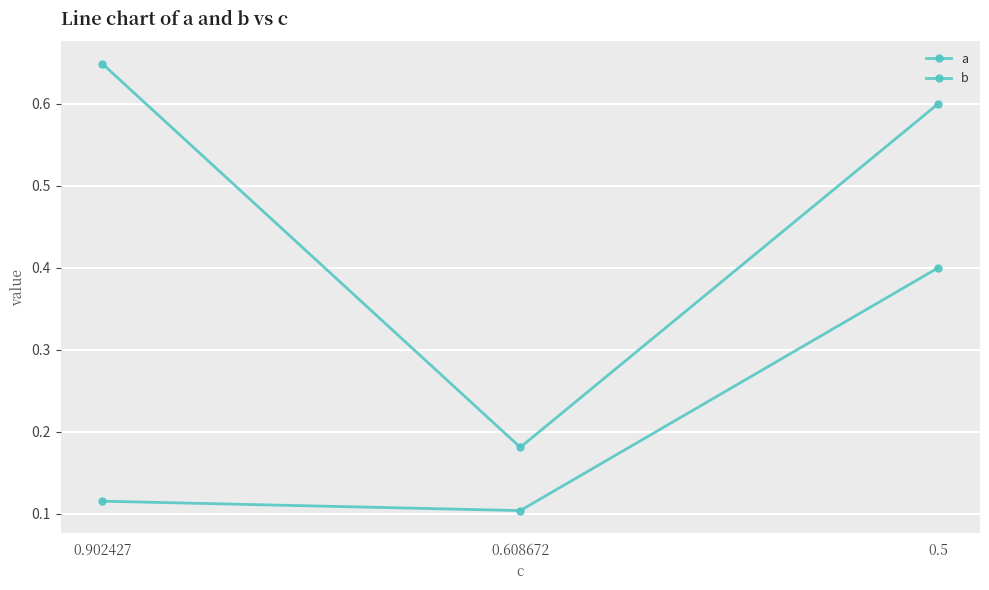

Reading left to right, what are all the values shown in this chart?

a: 0.902427=0.1	0.608672=0.1	0.5=0.4
b: 0.902427=0.6	0.608672=0.2	0.5=0.6